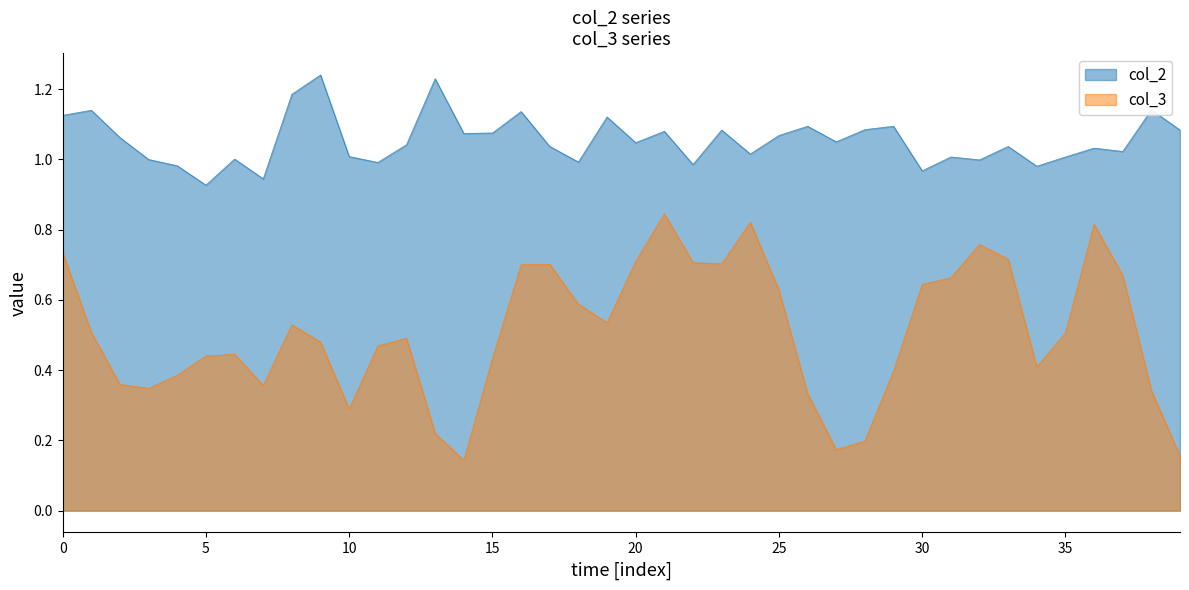

Rank the series by their maximum value, from highest to lowest.

col_2, col_3